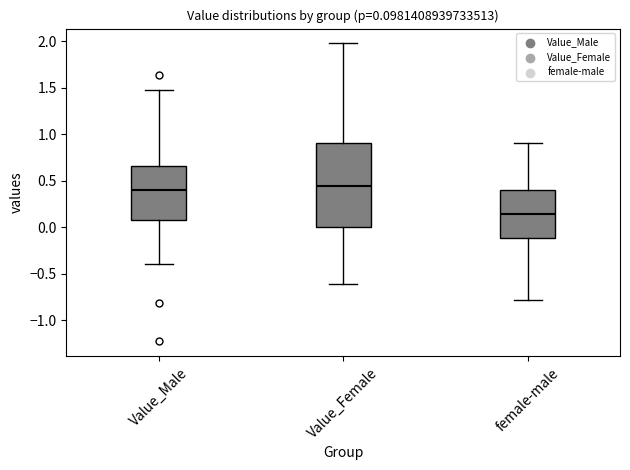

Which box is the tallest, from its lower edge to its upper edge?

Value_Female